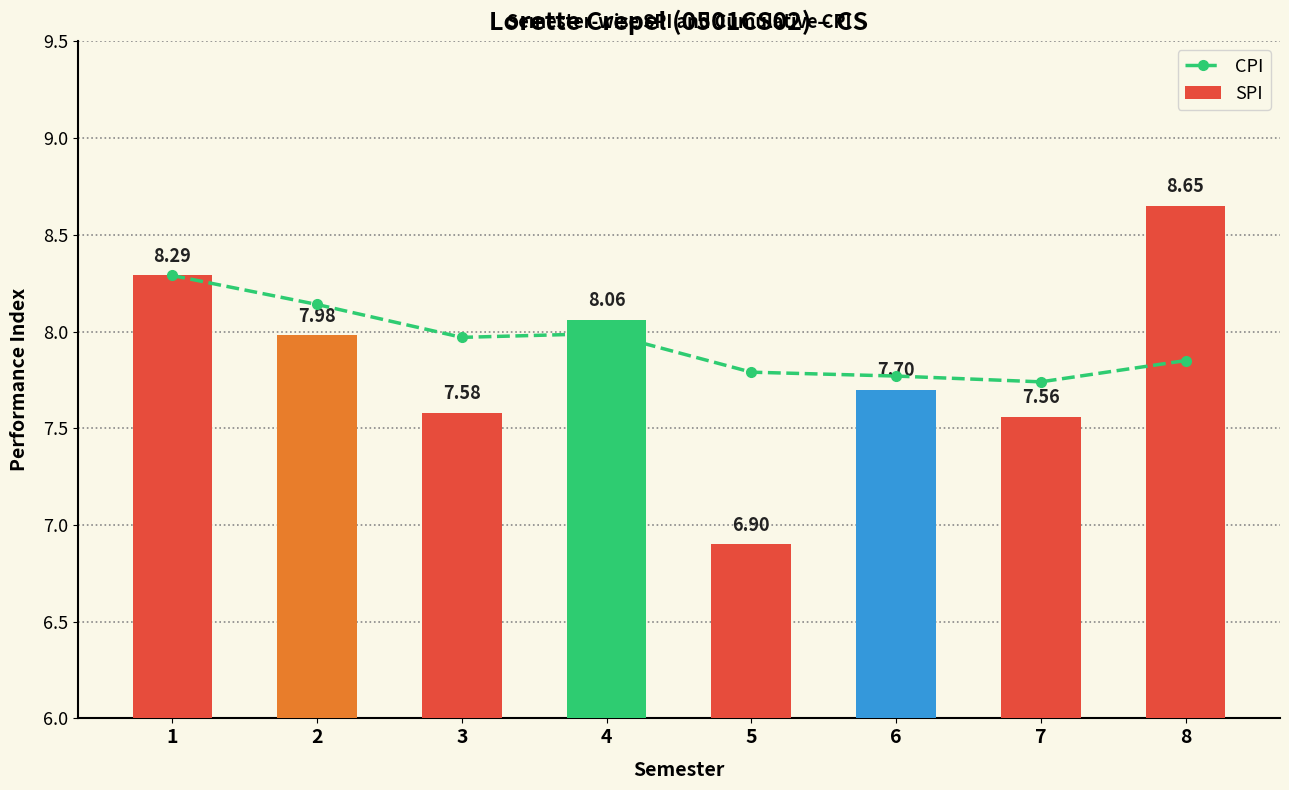

Which series has the largest total across all categories?

CPI